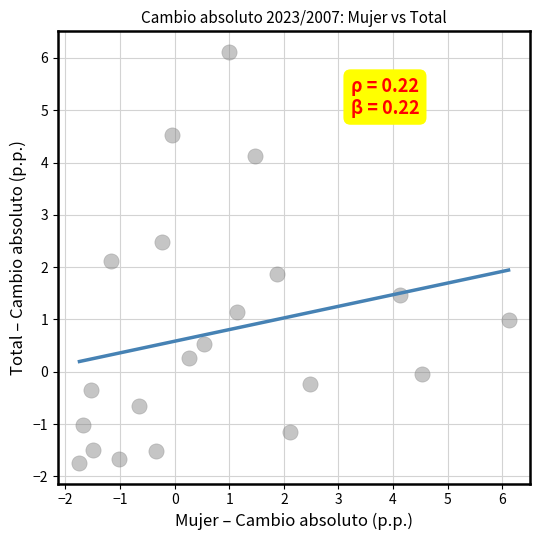

What is the range of X values (max minus min)?

7.9